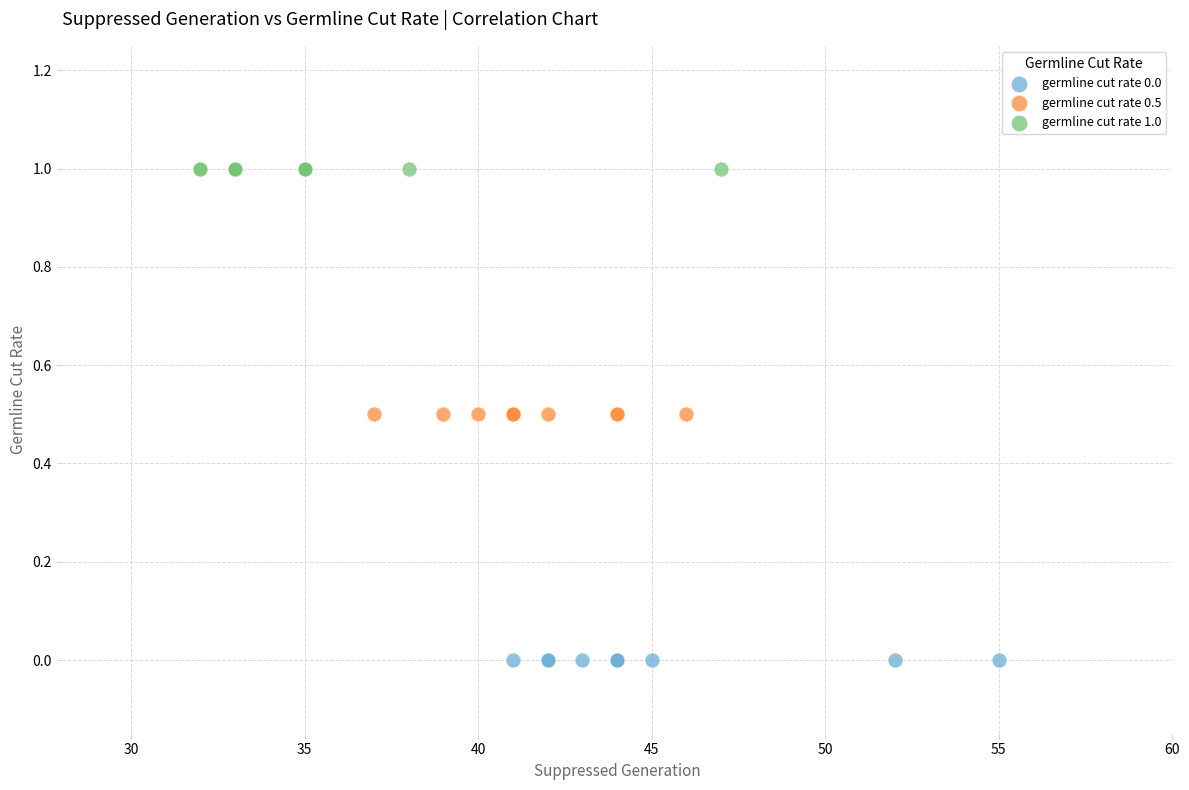

Which series contains the lowest Y value?

germline cut rate 0.0